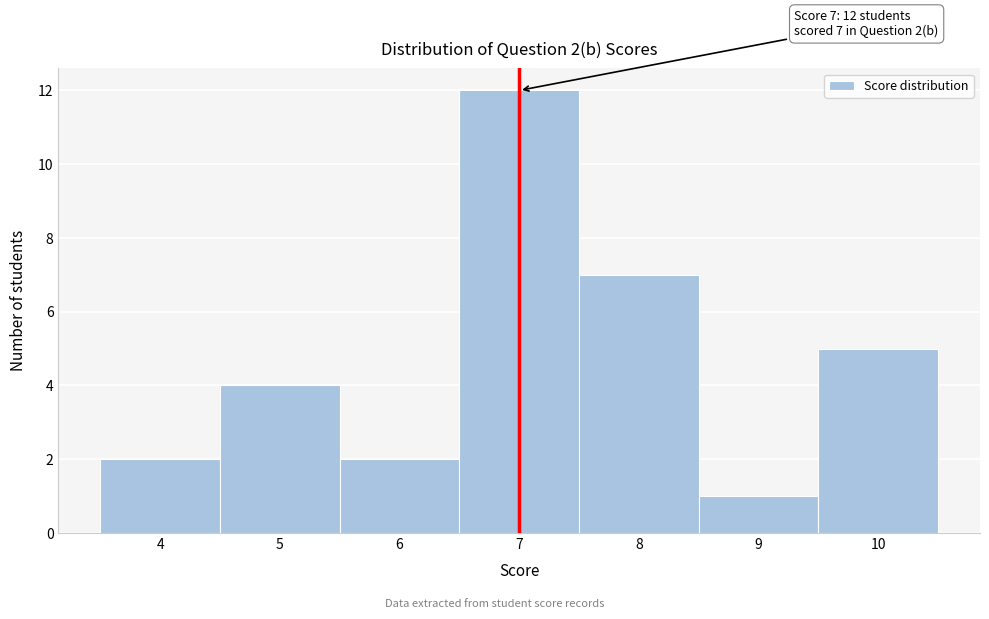

Over which range of the x-axis is the bar tallest?

6.5 to 7.5